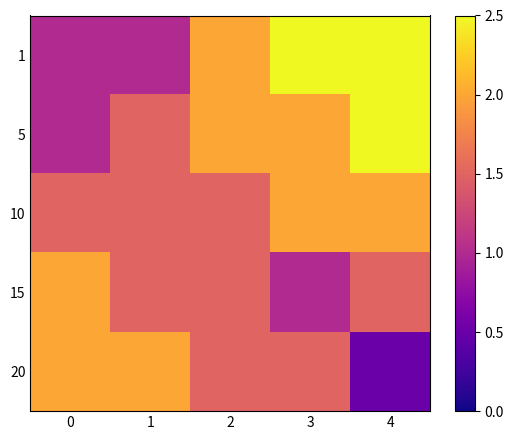

Reading right to left, extract all data points from this chart.

1: 4=2.5	3=2.5	2=2.0	1=1.0	0=1.0
5: 4=2.5	3=2.0	2=2.0	1=1.5	0=1.0
10: 4=2.0	3=2.0	2=1.5	1=1.5	0=1.5
15: 4=1.5	3=1.0	2=1.5	1=1.5	0=2.0
20: 4=0.5	3=1.5	2=1.5	1=2.0	0=2.0